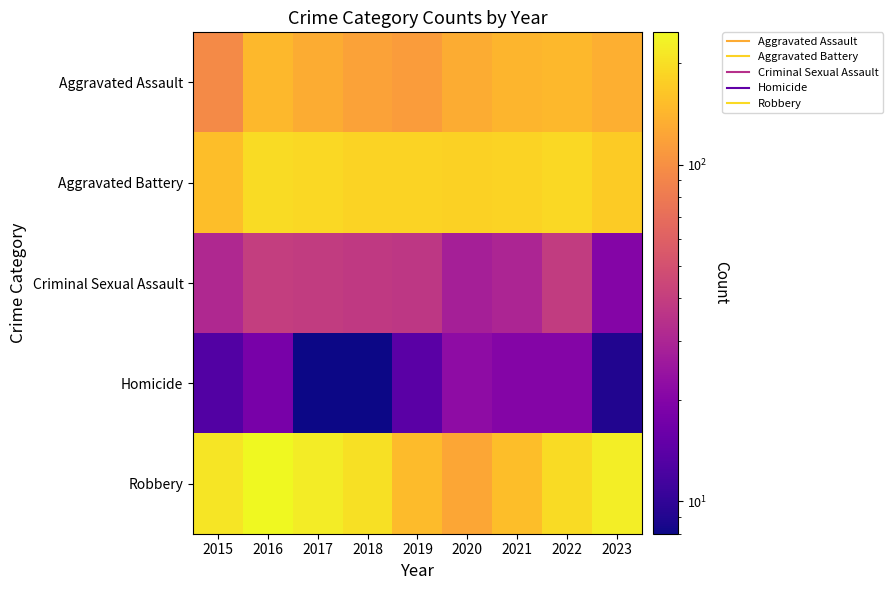

Between 2016 and 2015, which is larger?

2016